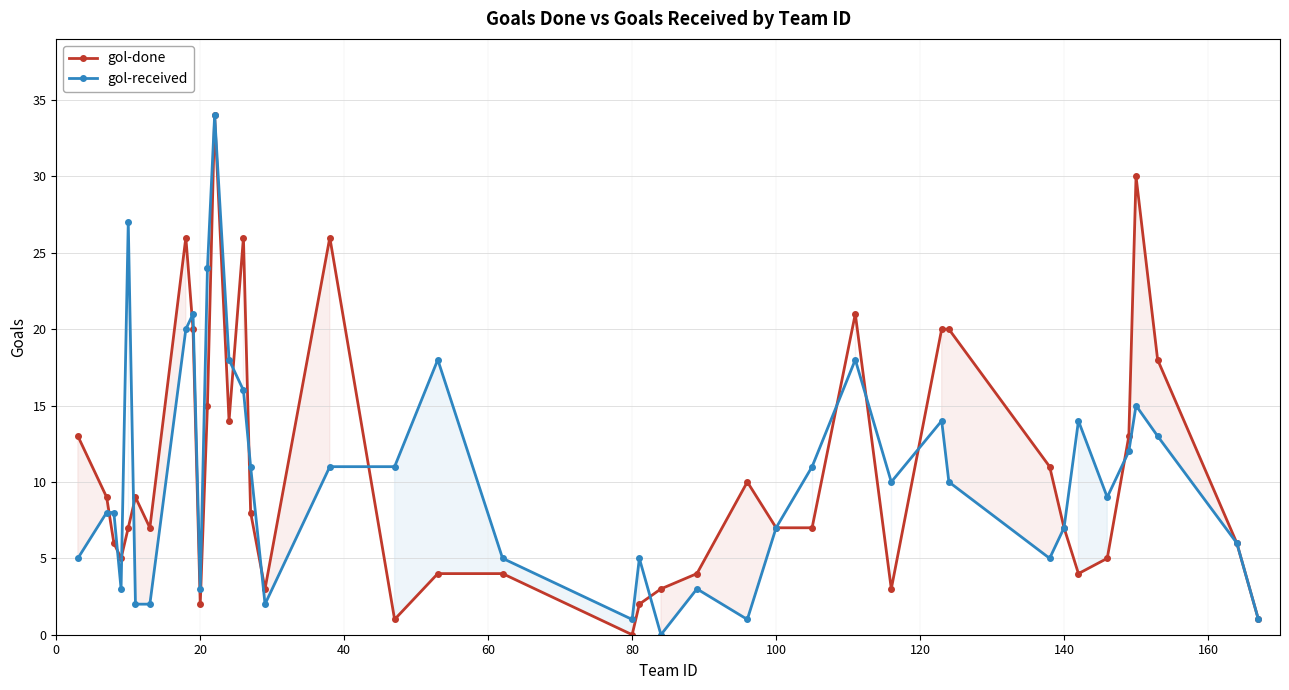

How many lines are shown in the chart?

2